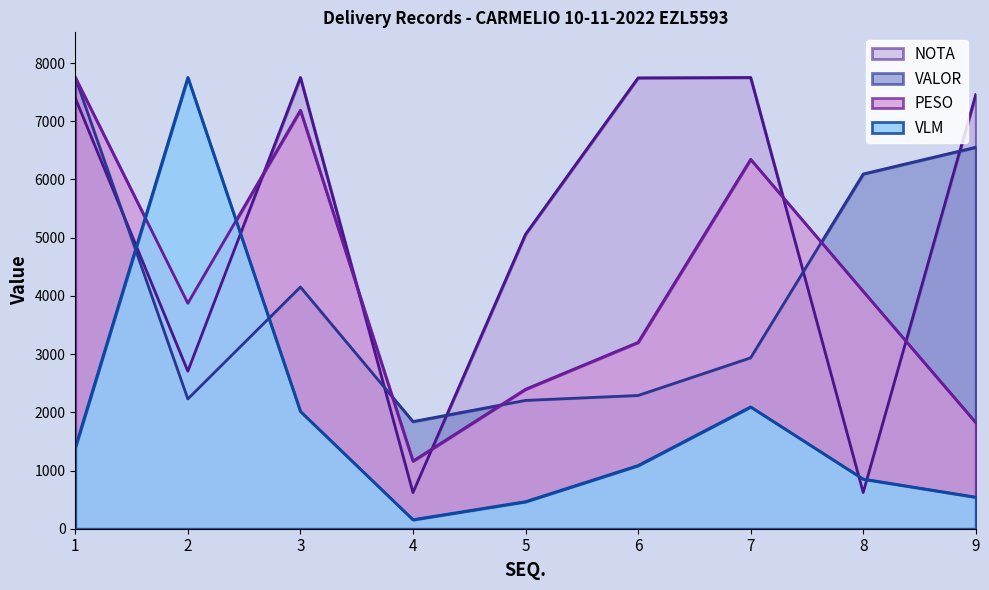

Between which two adjacent categories do PESO and NOTA first intersect?

2 and 3